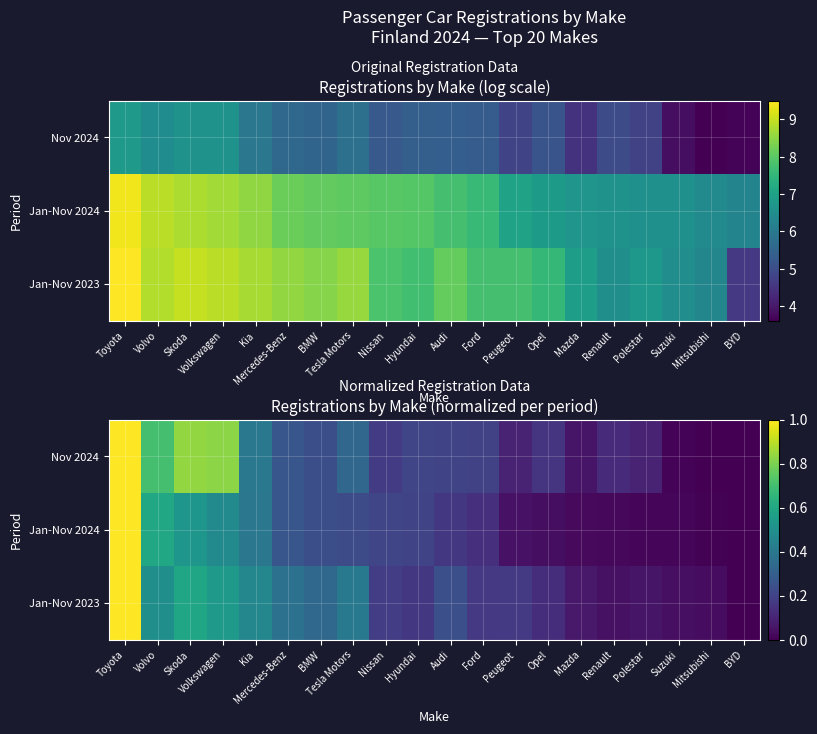

Rank the series at Nissan from highest to lowest value.

Jan-Nov 2024, Jan-Nov 2023, Nov 2024